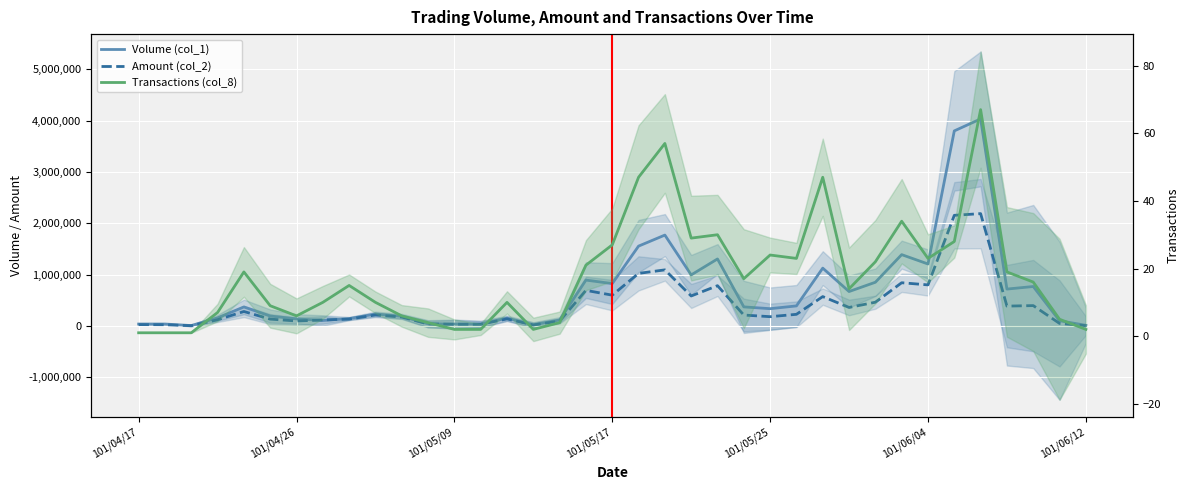

True or false: Volume (col_1) and Transactions (col_8) cross at least once.

False